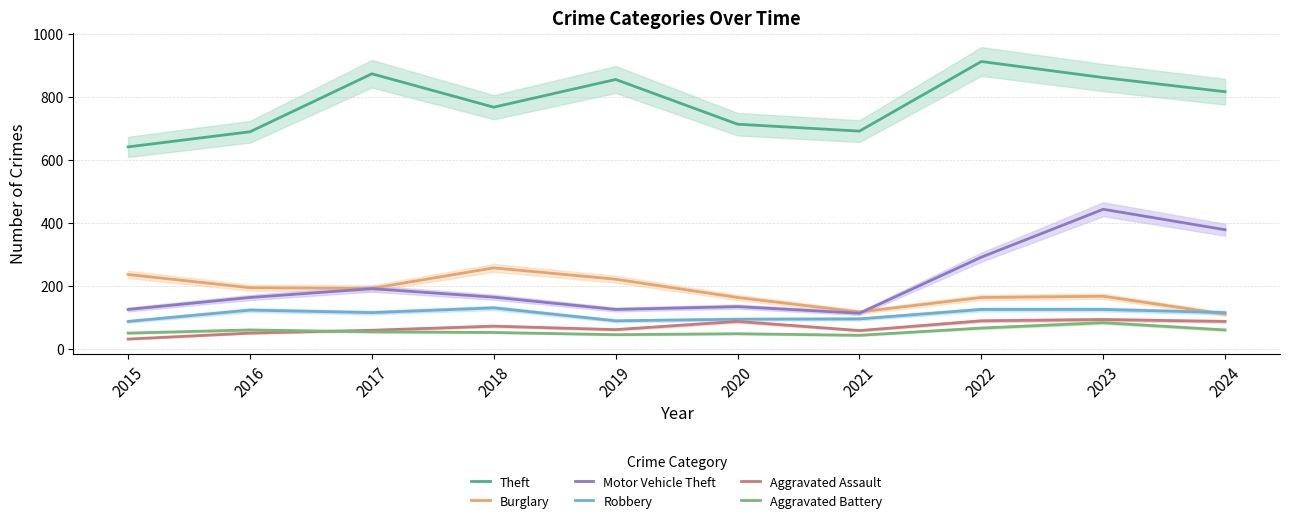

Which series has the largest total across all categories?

Theft